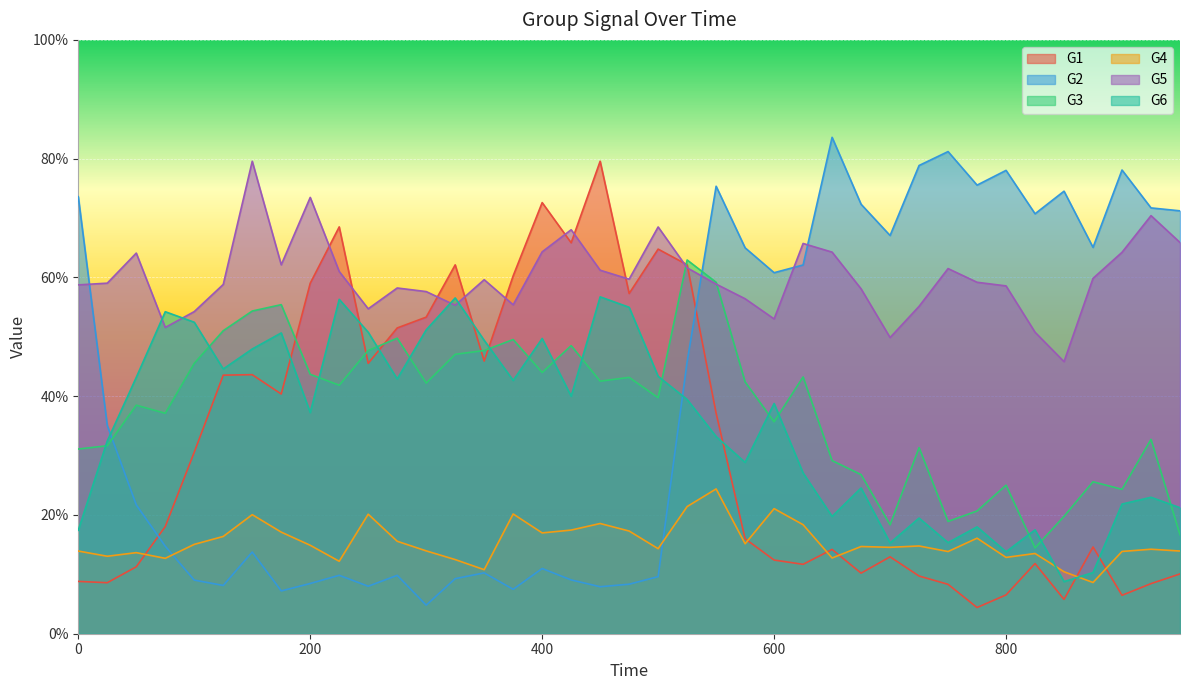

Does the chart display data point markers on the line(s)?

No